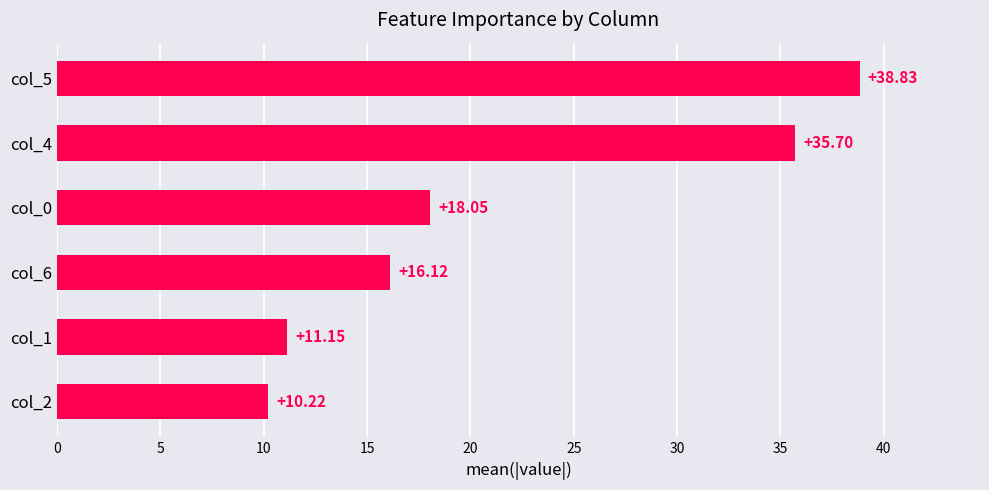

What is the maximum value shown in the chart?

38.8